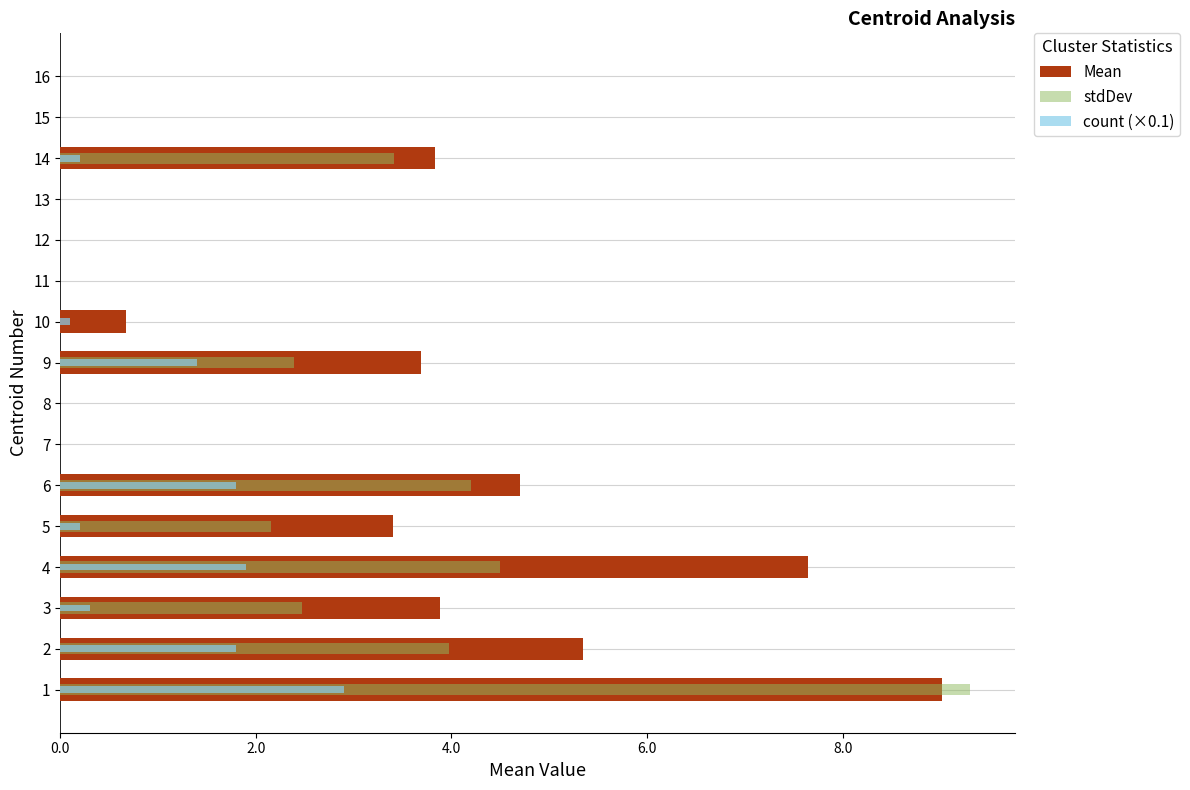

What is the value of the Mean bar at the 14th from the left?

3.8